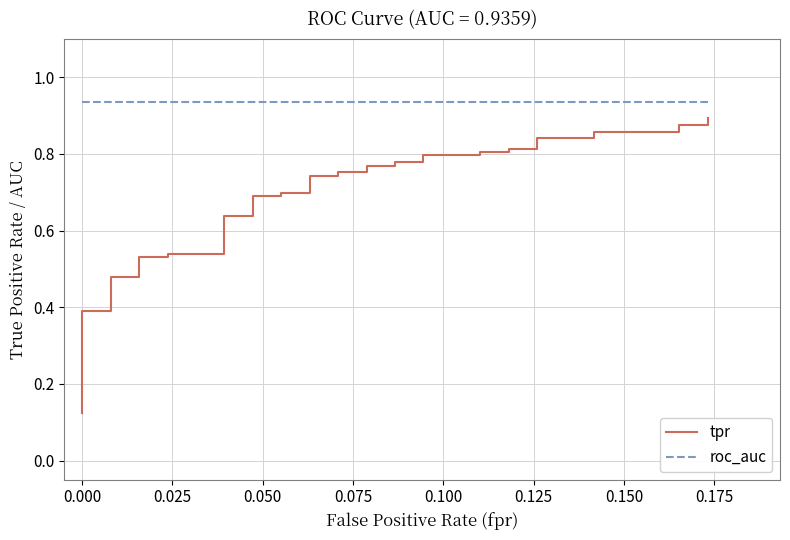

True or false: roc_auc has more than 0 interior local peaks.

False